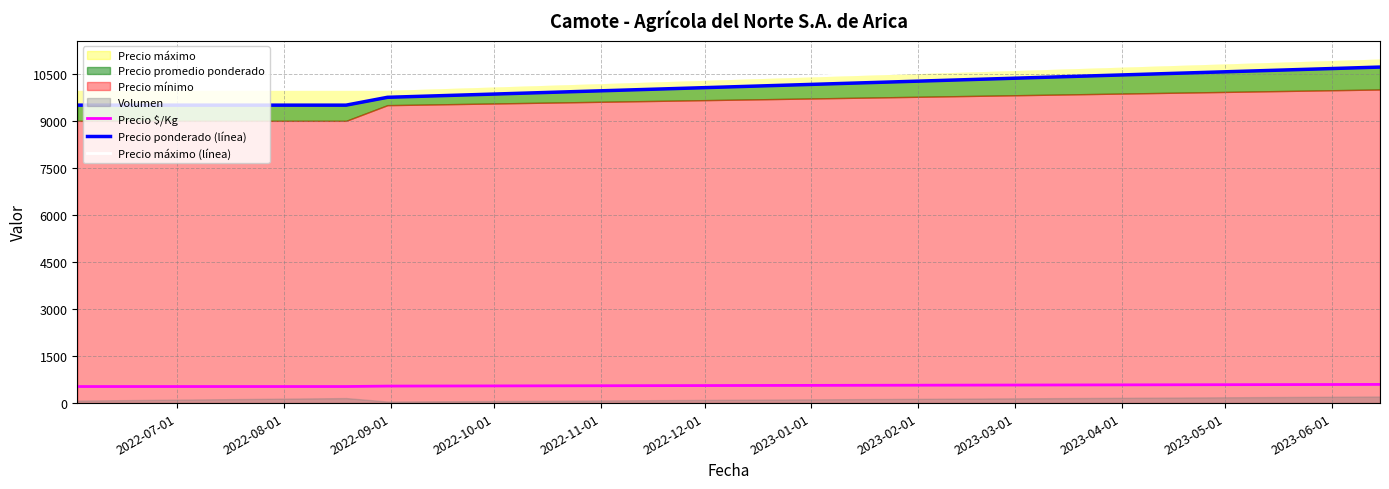

What is the average value of the Precio $/Kg series?

548